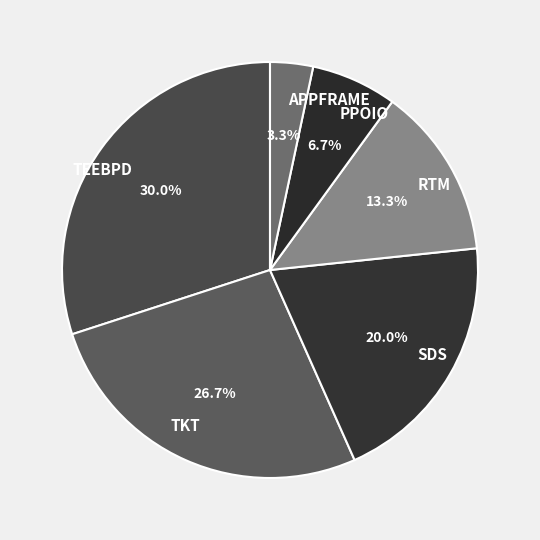

Count the number of slices in the pie.

6